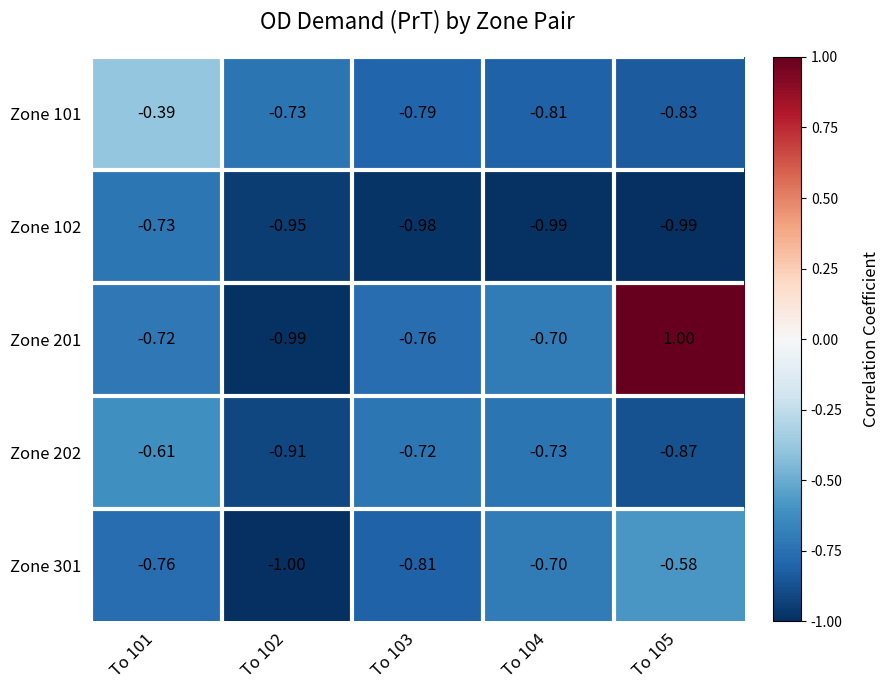

Is the value of Zone 101 at To 105 greater than the value of Zone 301 at To 103?

No